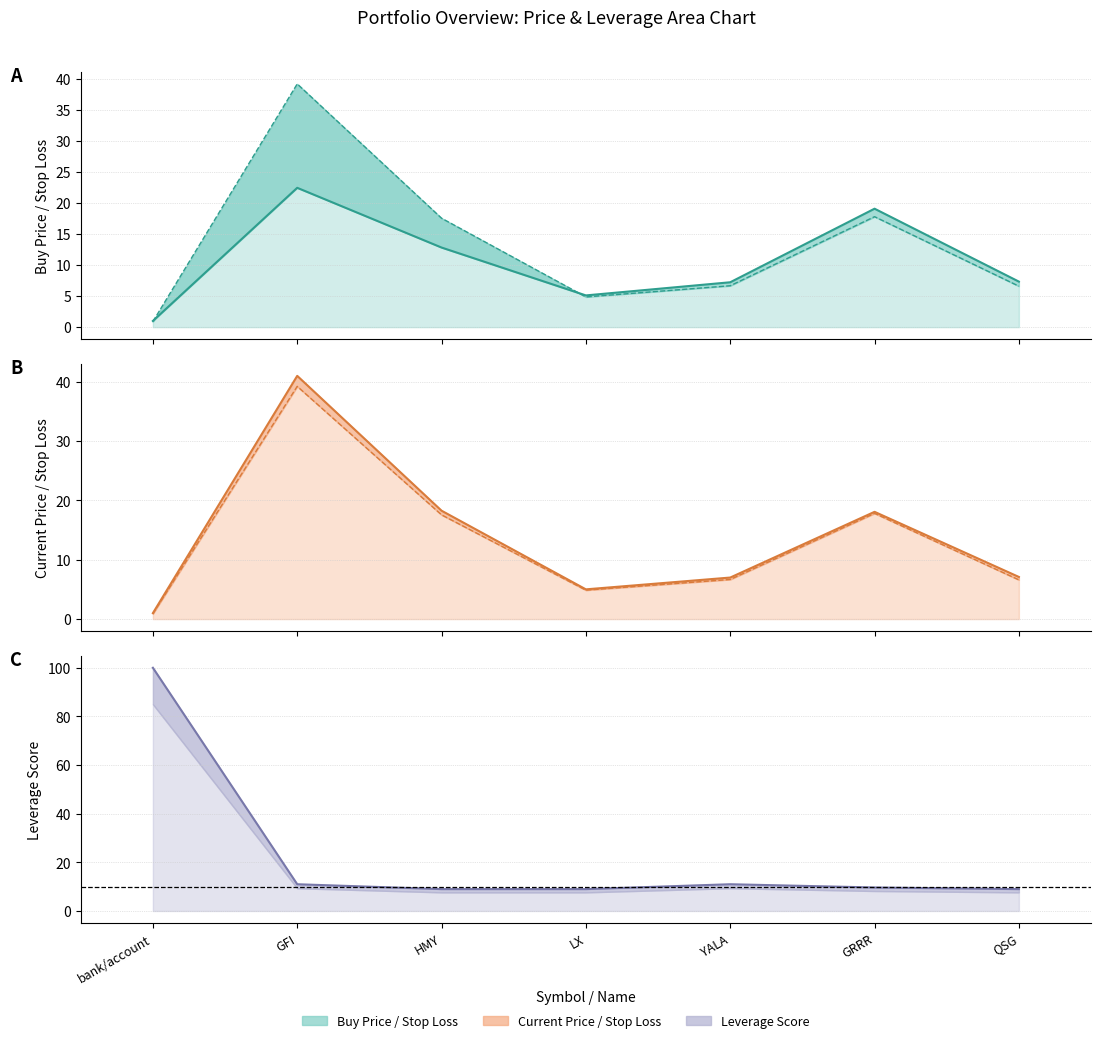

Which category has the lowest value in the price_buy series?

bank/account